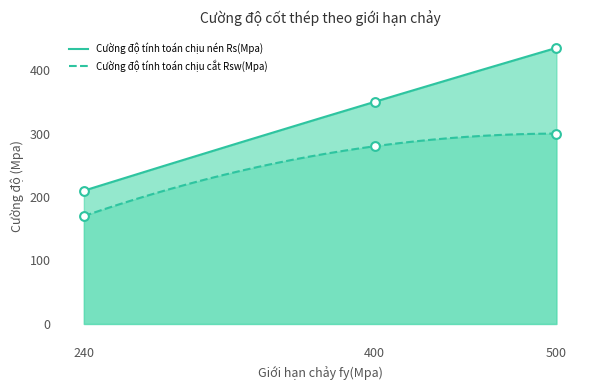

Is the value of Cường độ tính toán chịu nén Rs(Mpa) at 240 greater than the value of Cường độ tính toán chịu cắt Rsw(Mpa) at 500?

No